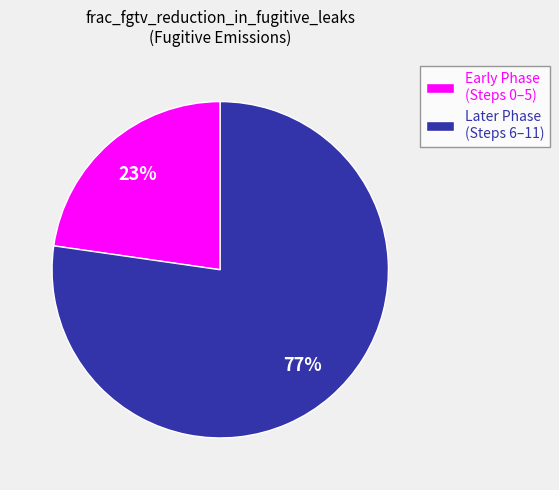

Is it true that Early Phase (Steps 0–5) is 32% of the pie?

False